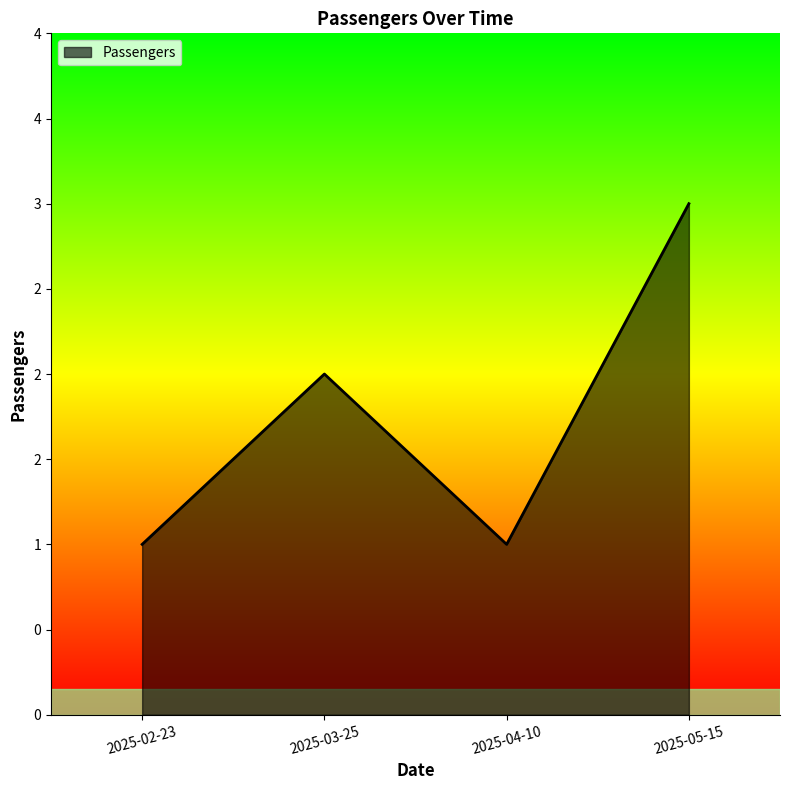

What is the label of the 2nd point from the right?

2025-04-10